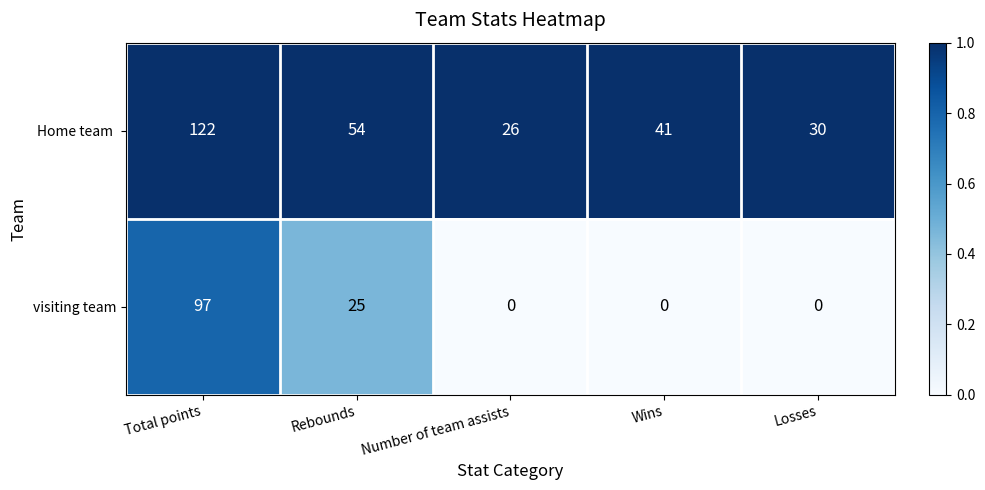

What is the difference between the visiting team values at Rebounds and Wins?

25